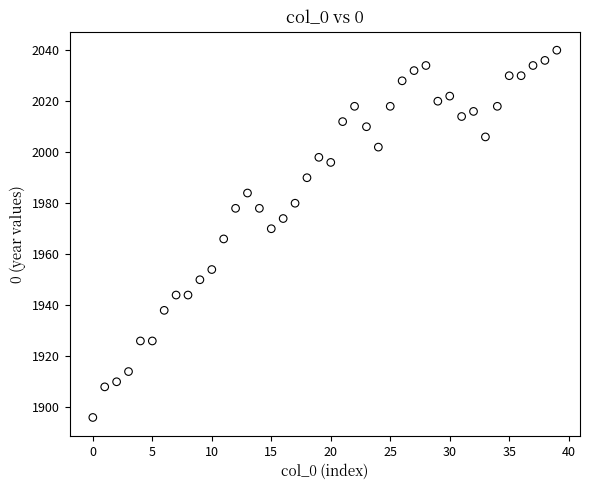

What is the range of Y values (max minus min)?

144